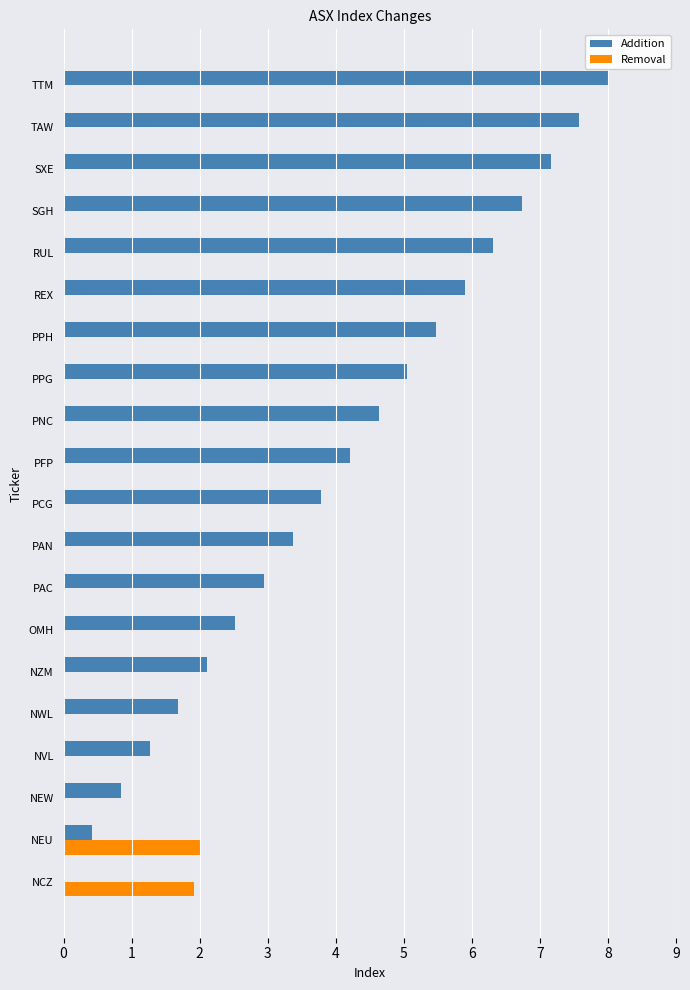

Which category has the highest value across all series?

TTM